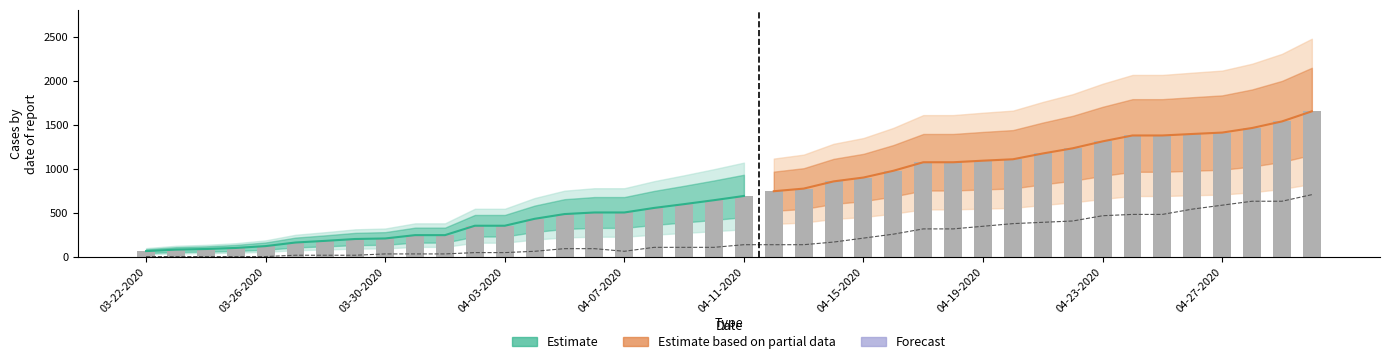

What is the difference between the highest and lowest values at 04-15-2020?

164